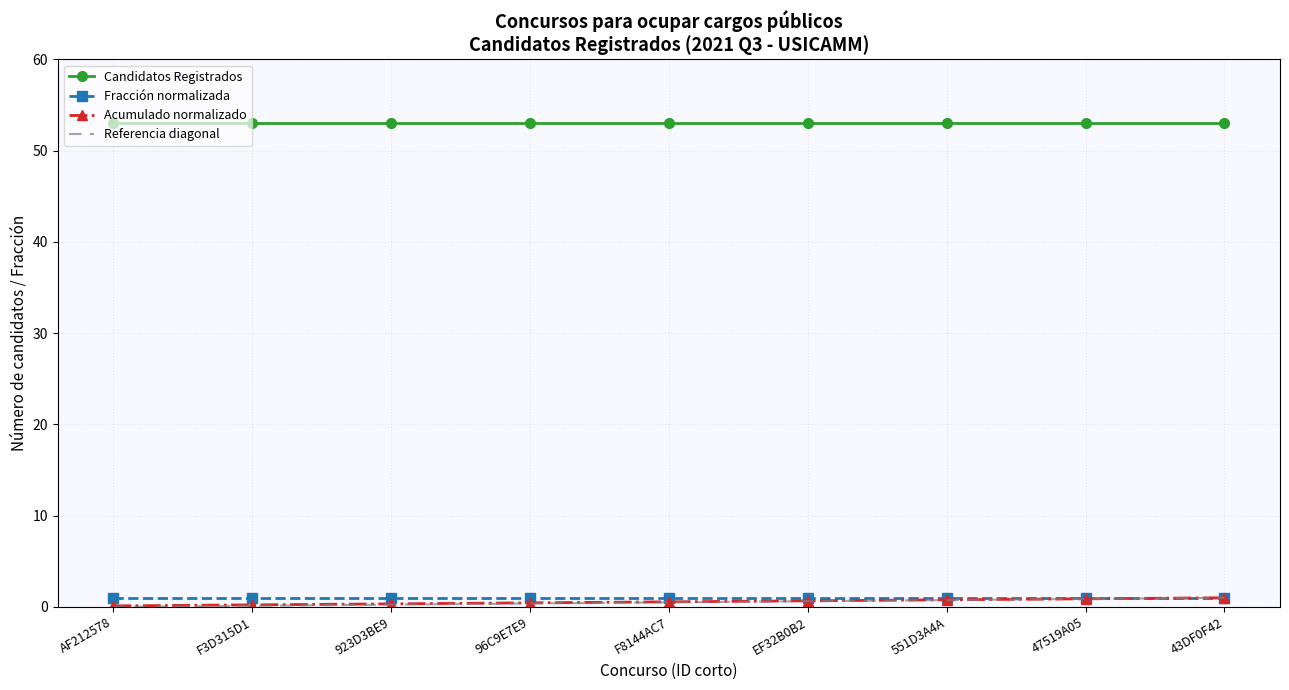

Which series has the largest total across all categories?

Candidatos Registrados